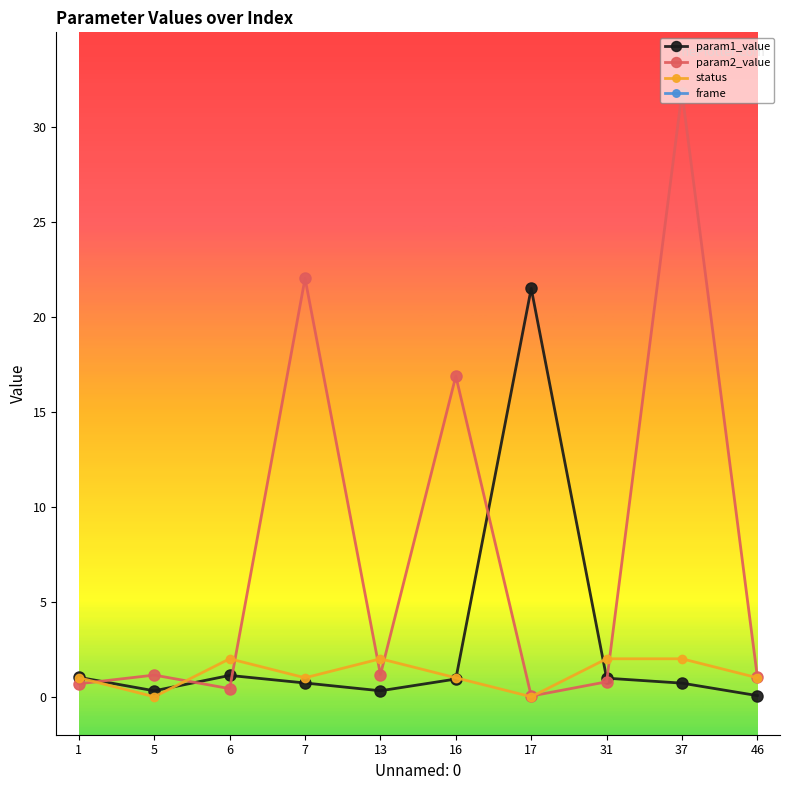

At 17, list the series in order from largest to smallest.

frame, param1_value, param2_value, status